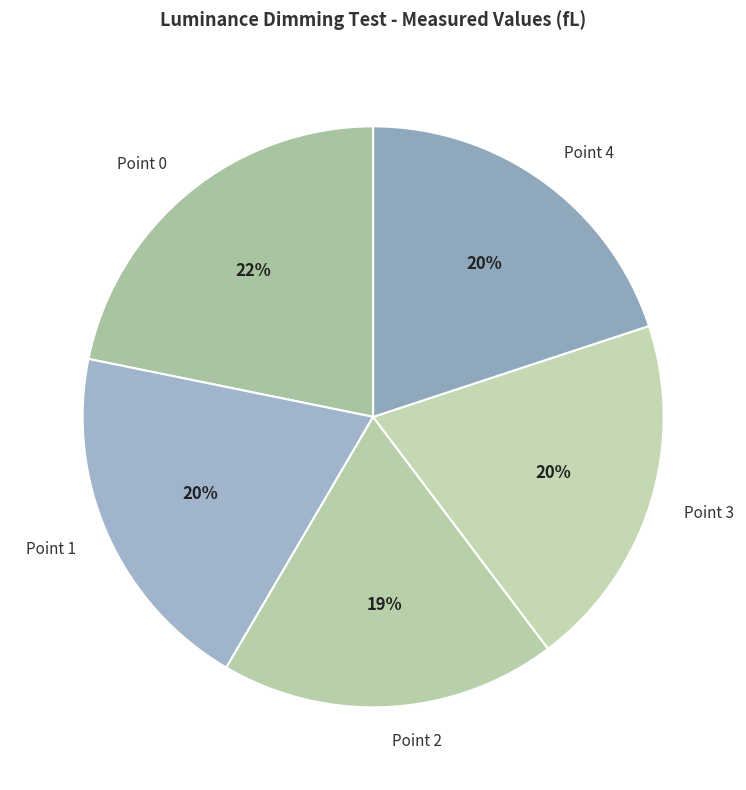

To the nearest percent, what is the difference between the Point 2 and Point 0 slice percentages?

3%